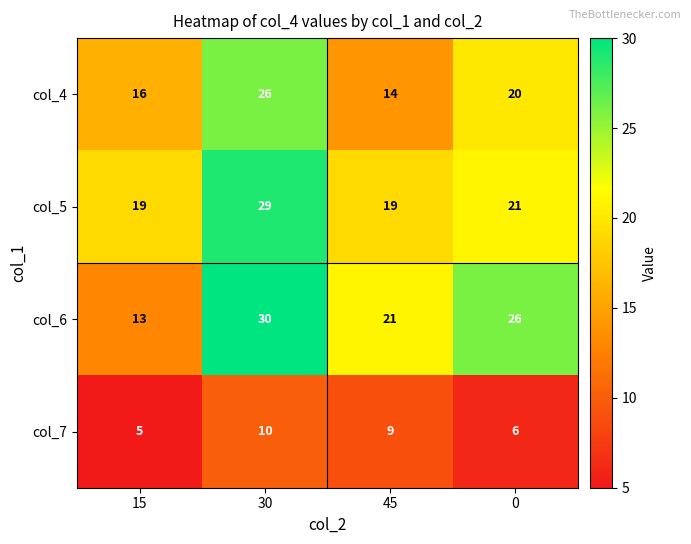

Where does the col_4 series first go above 20?

30